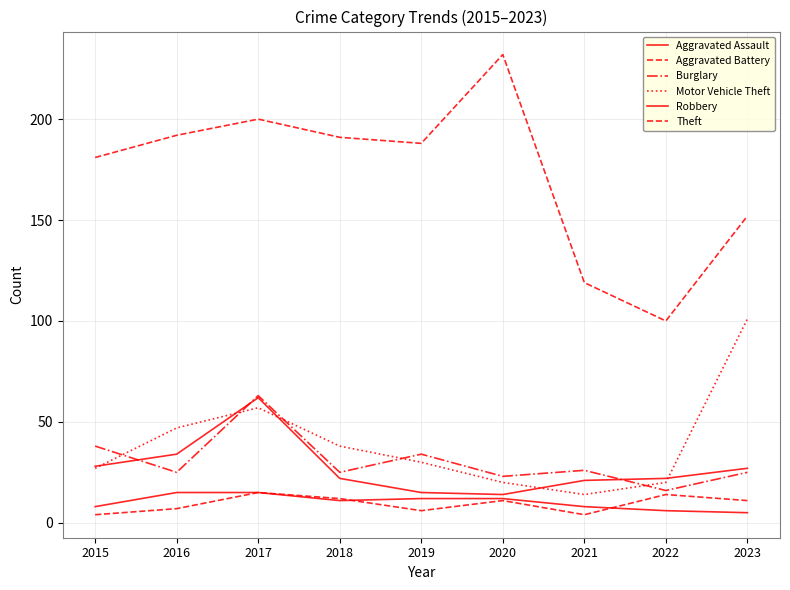

At which category does Motor Vehicle Theft reach its first local peak?

2017